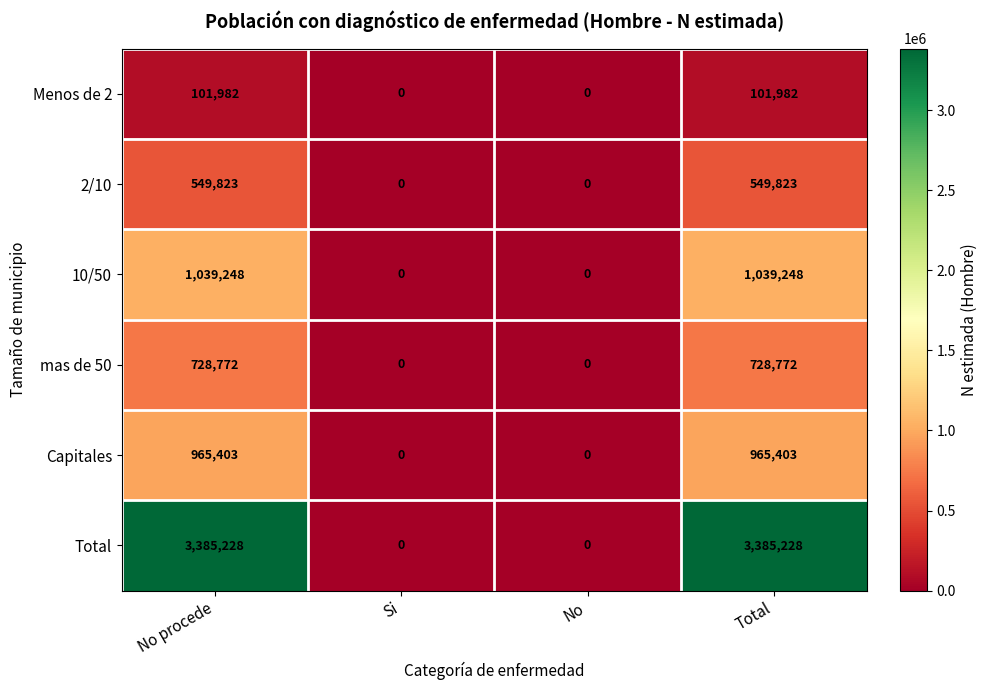

Reading left to right, what are all the values shown in this chart?

Menos de 2: No procede=101982	Si=0	No=0	Total=101982
2/10: No procede=549823	Si=0	No=0	Total=549823
10/50: No procede=1039248	Si=0	No=0	Total=1039248
mas de 50: No procede=728772	Si=0	No=0	Total=728772
Capitales: No procede=965403	Si=0	No=0	Total=965403
Total: No procede=3385228	Si=0	No=0	Total=3385228